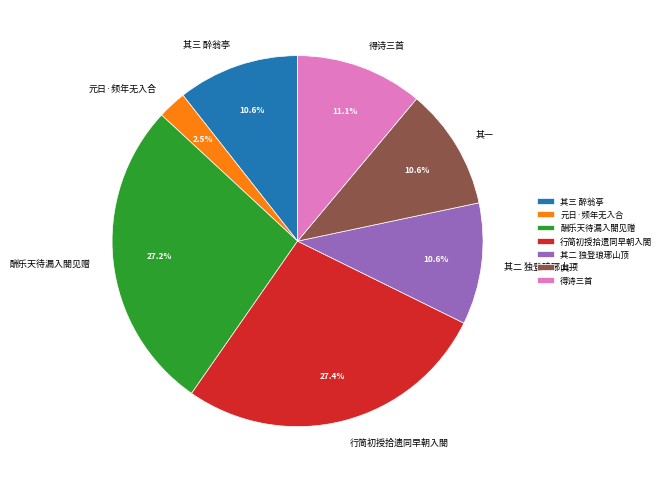

Which category has the smallest portion of the pie?

元日·频年无入合